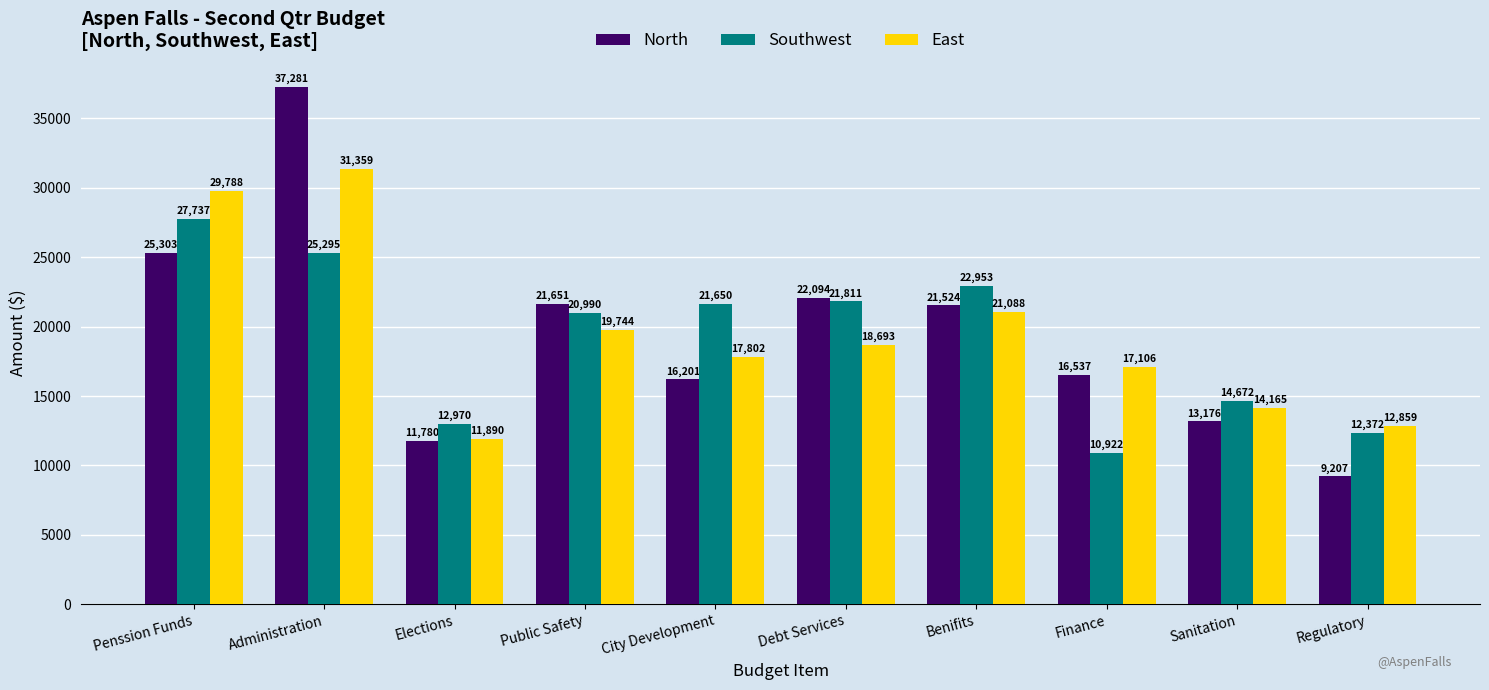

What is the difference between the second highest and second lowest values in the Southwest series?

12923